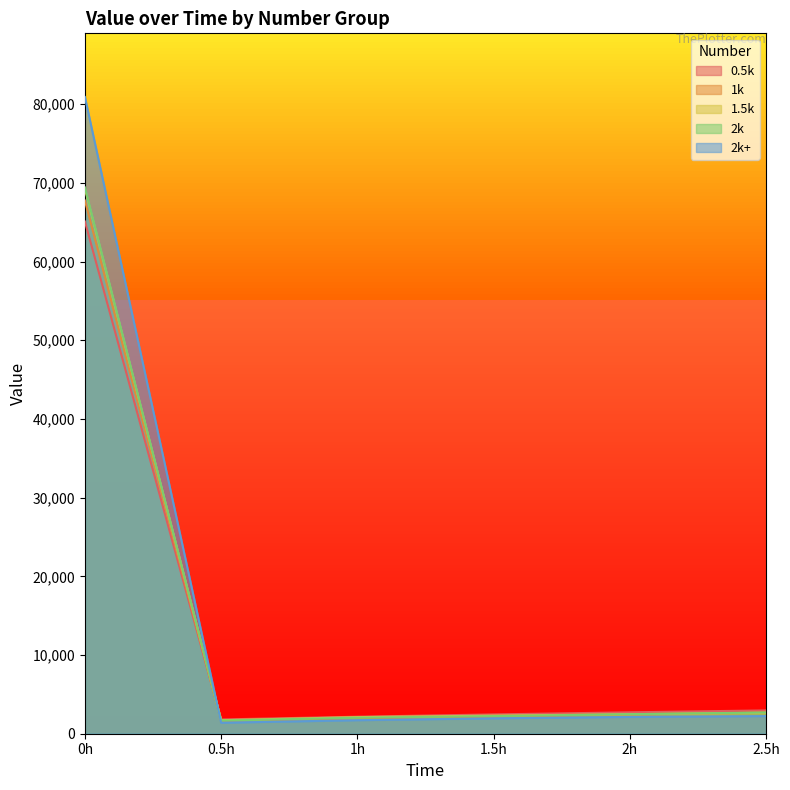

How many intersections are there between 1.5k and 2k?

2